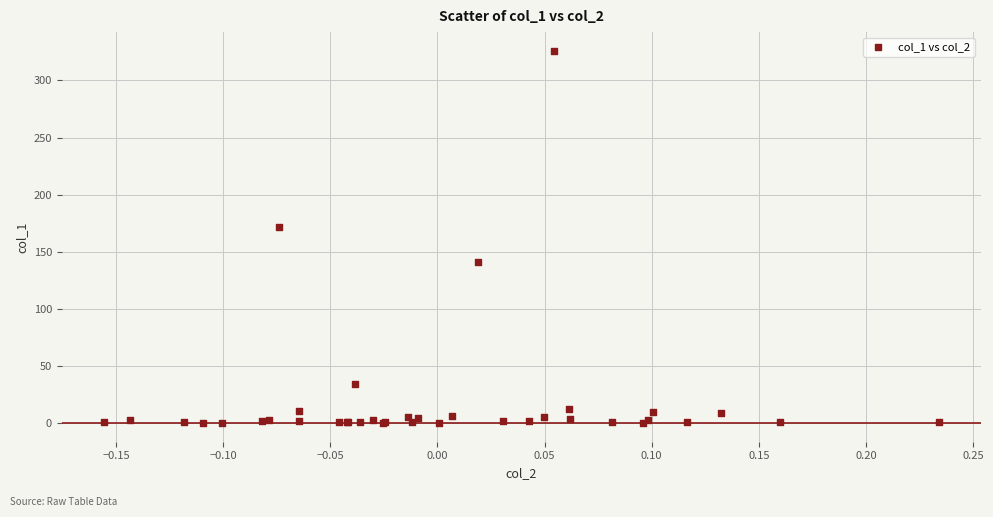

What Y value in the scatter plot is closest to 163?

171.7